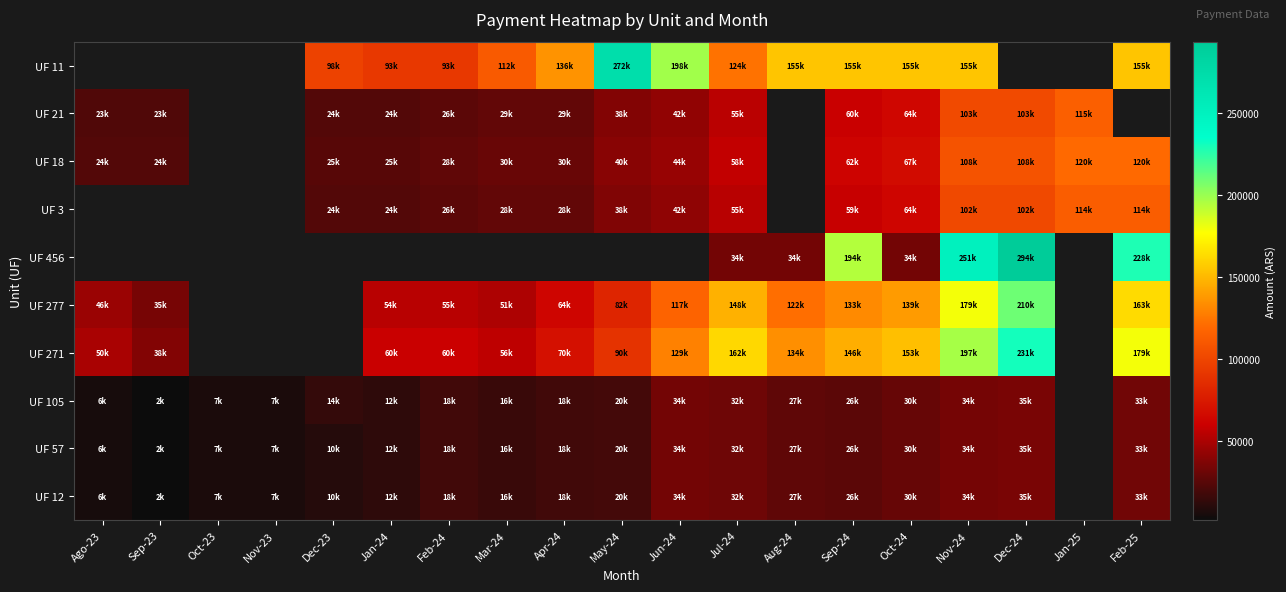

How many data points in UF 18 are above 39614?

9